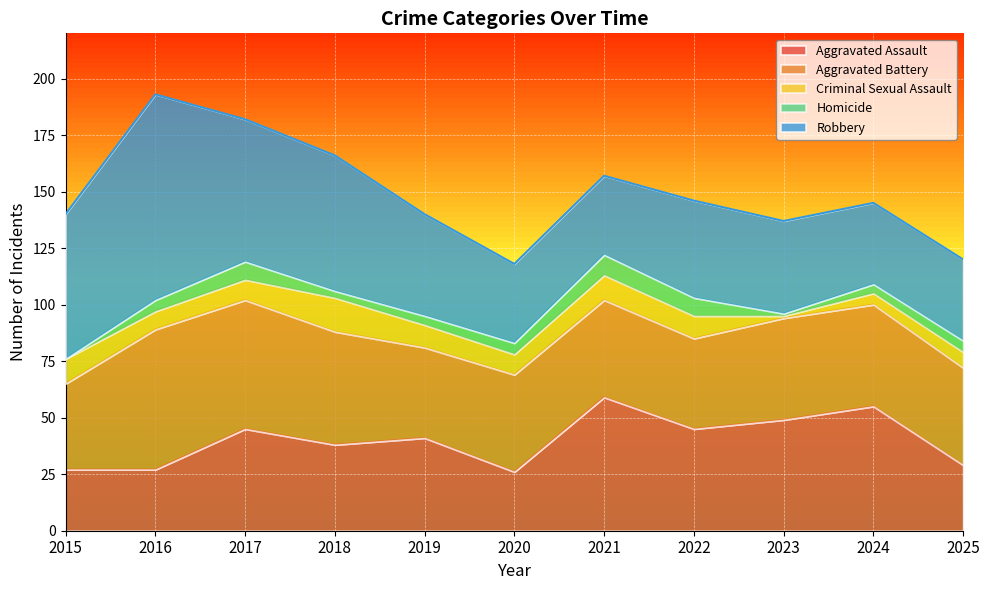

How many lines are shown in the chart?

5